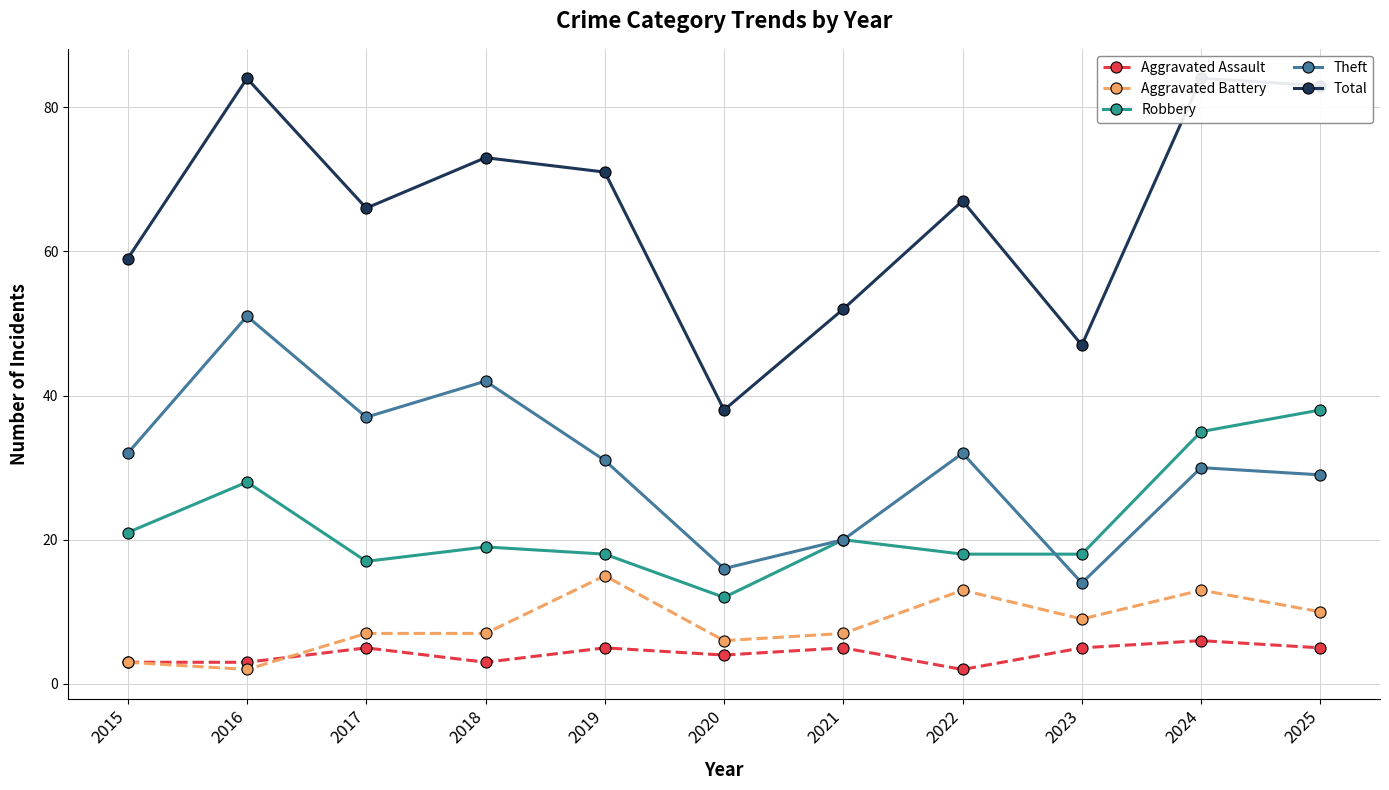

The Theft series shows 8 at 2021. True or false?

False